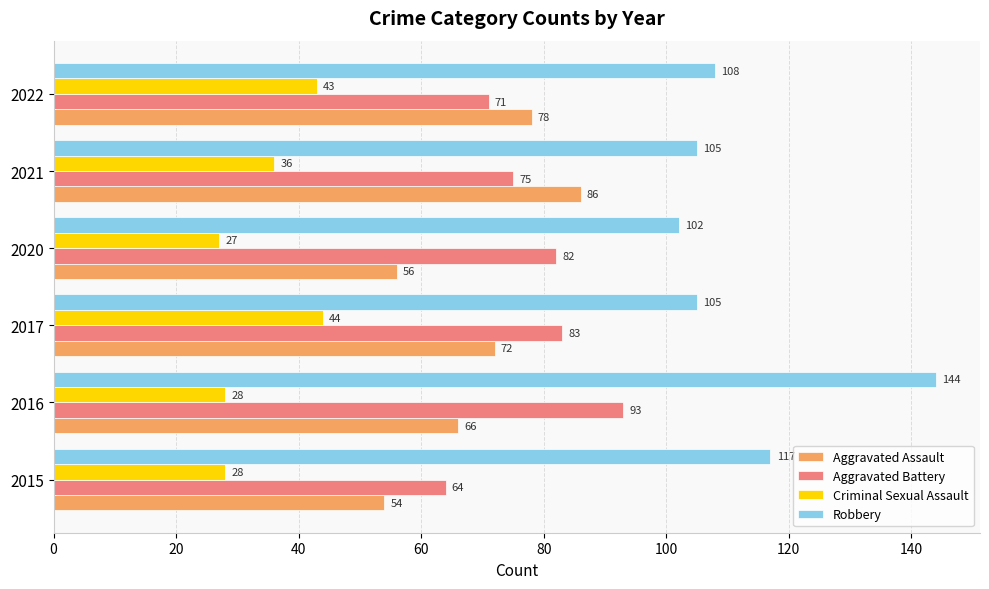

At which category is the sum across all series the highest?

2016